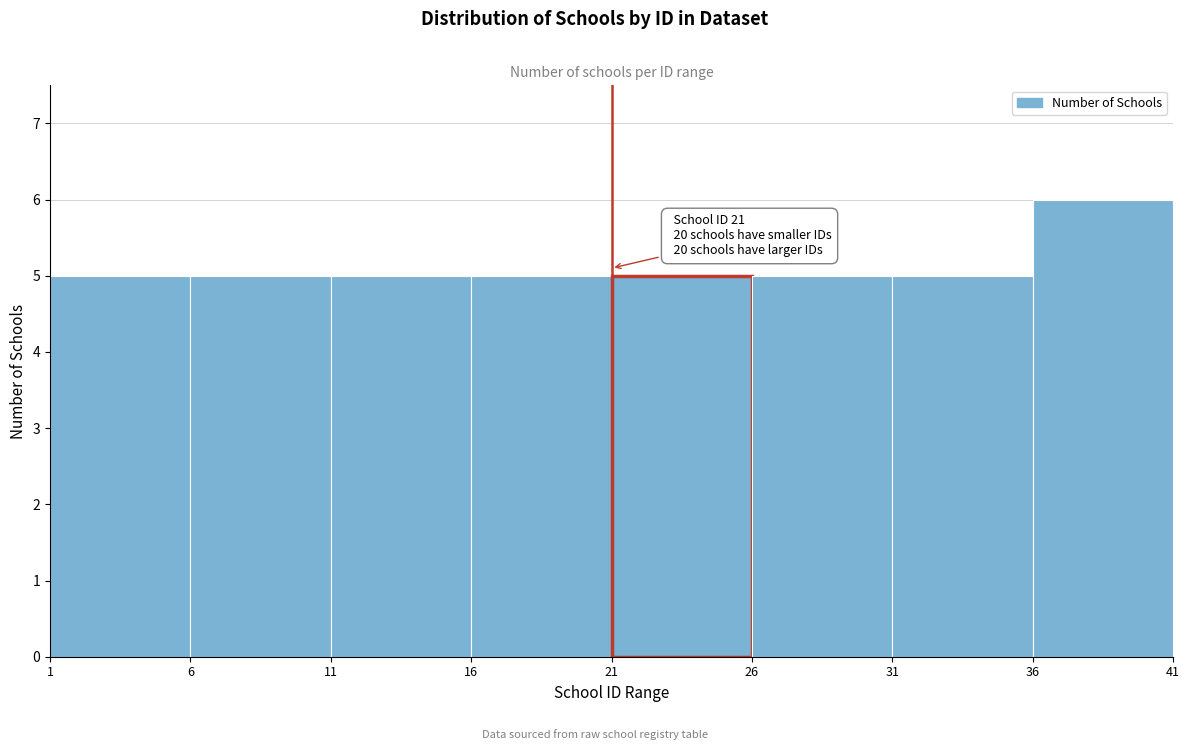

Over which range of the x-axis is the bar tallest?

36 to 41